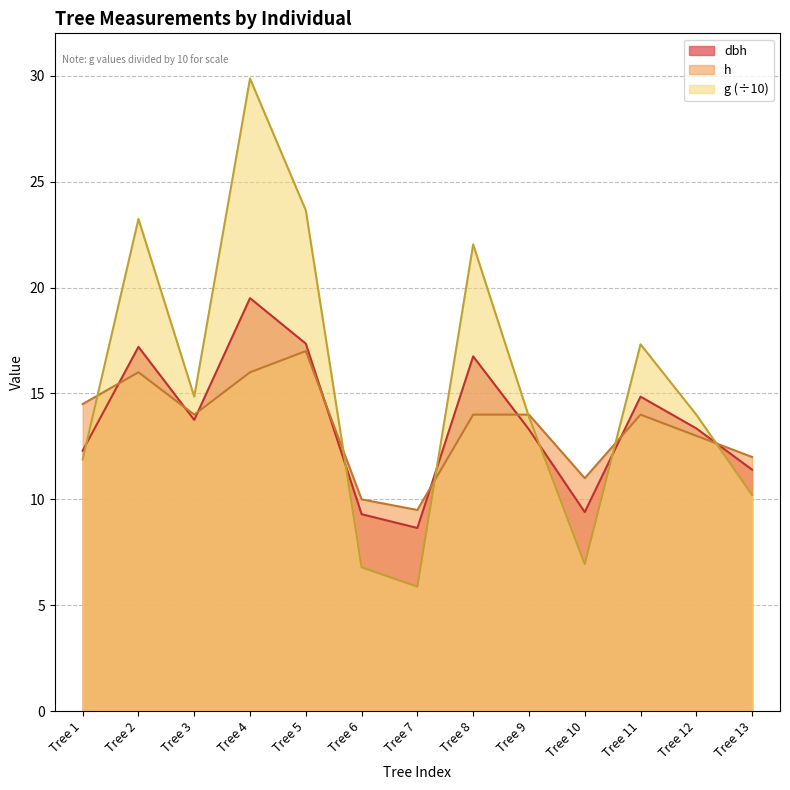

What is the maximum value shown in the chart?

29.9